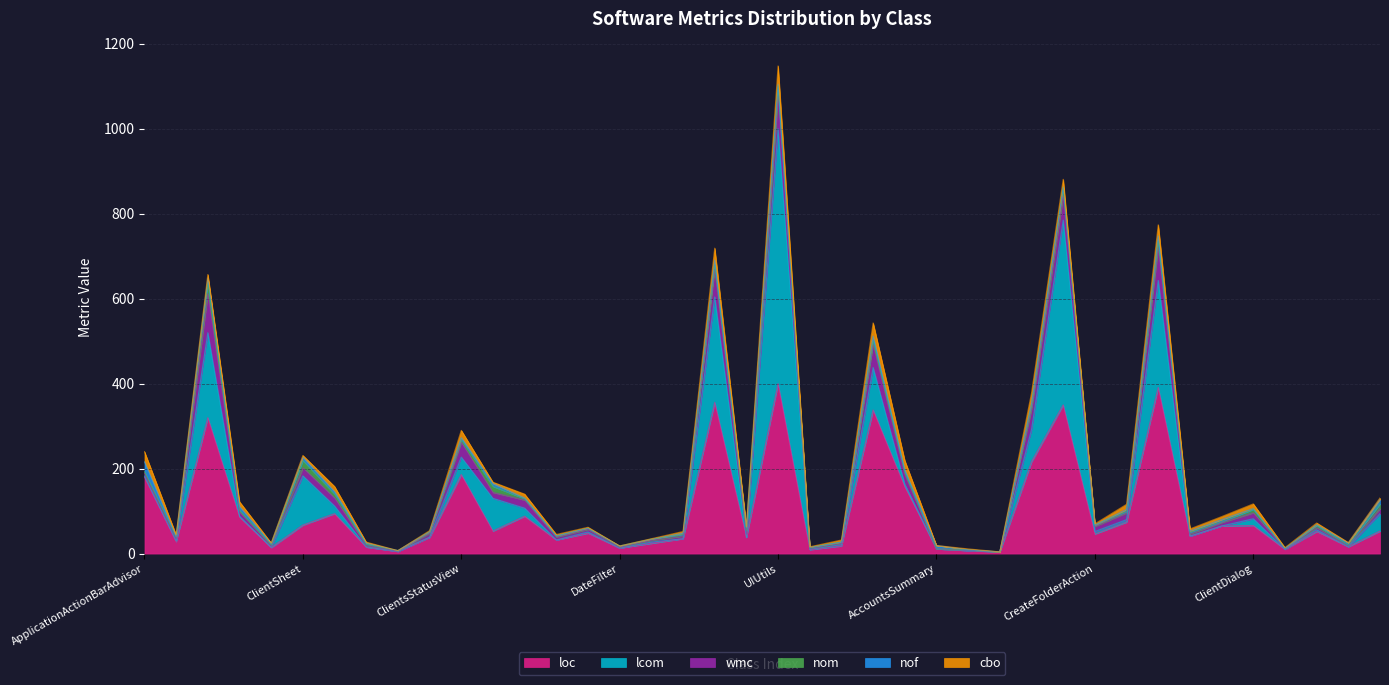

True or false: wmc and nom cross at least once.

False